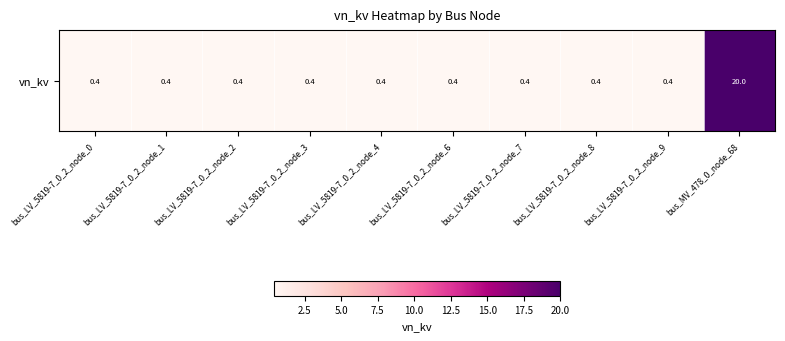

How many data points does each series have?

10